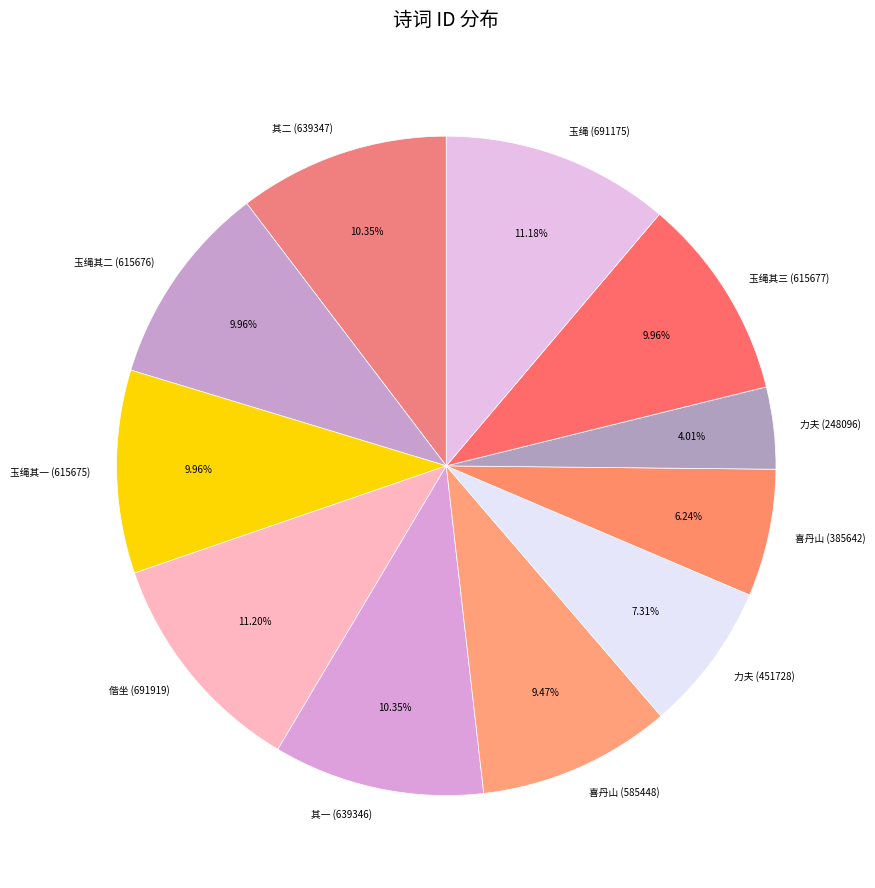

Does 喜丹山 (585448) account for over 50% of the chart?

No